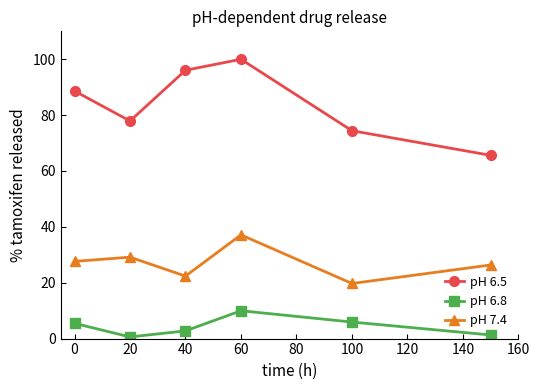

What is the value of the pH 6.5 point at the 3rd from the left?

96.1